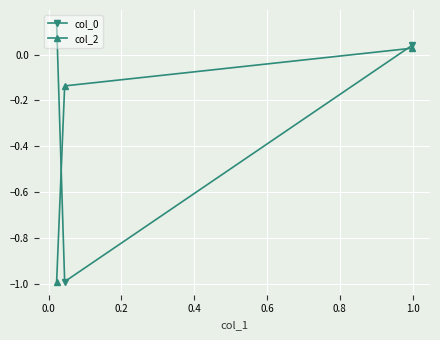

What is the lowest value of the col_0 series?

-1.0